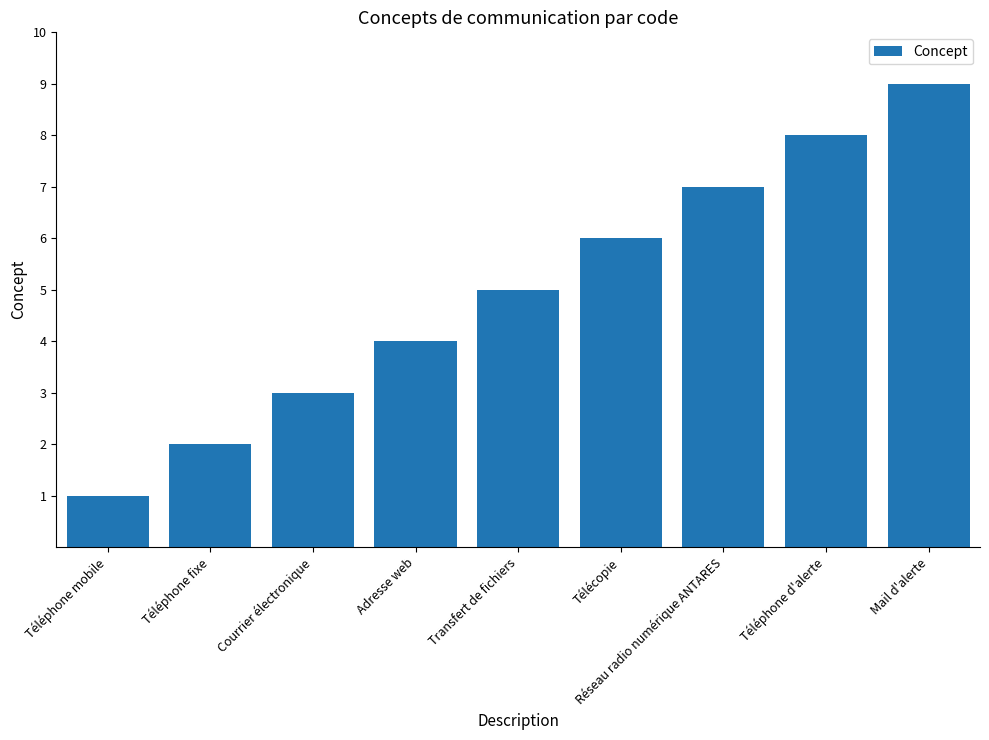

Rank the categories by value from lowest to highest.

Téléphone mobile, Téléphone fixe, Courrier électronique, Adresse web, Transfert de fichiers, Télécopie, Réseau radio numérique ANTARES, Téléphone d'alerte, Mail d'alerte